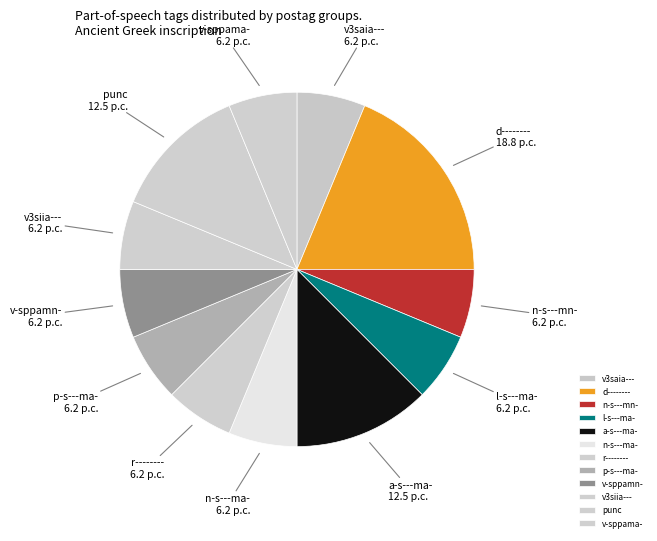

Combined, do d-------- and r-------- account for over 50%?

No